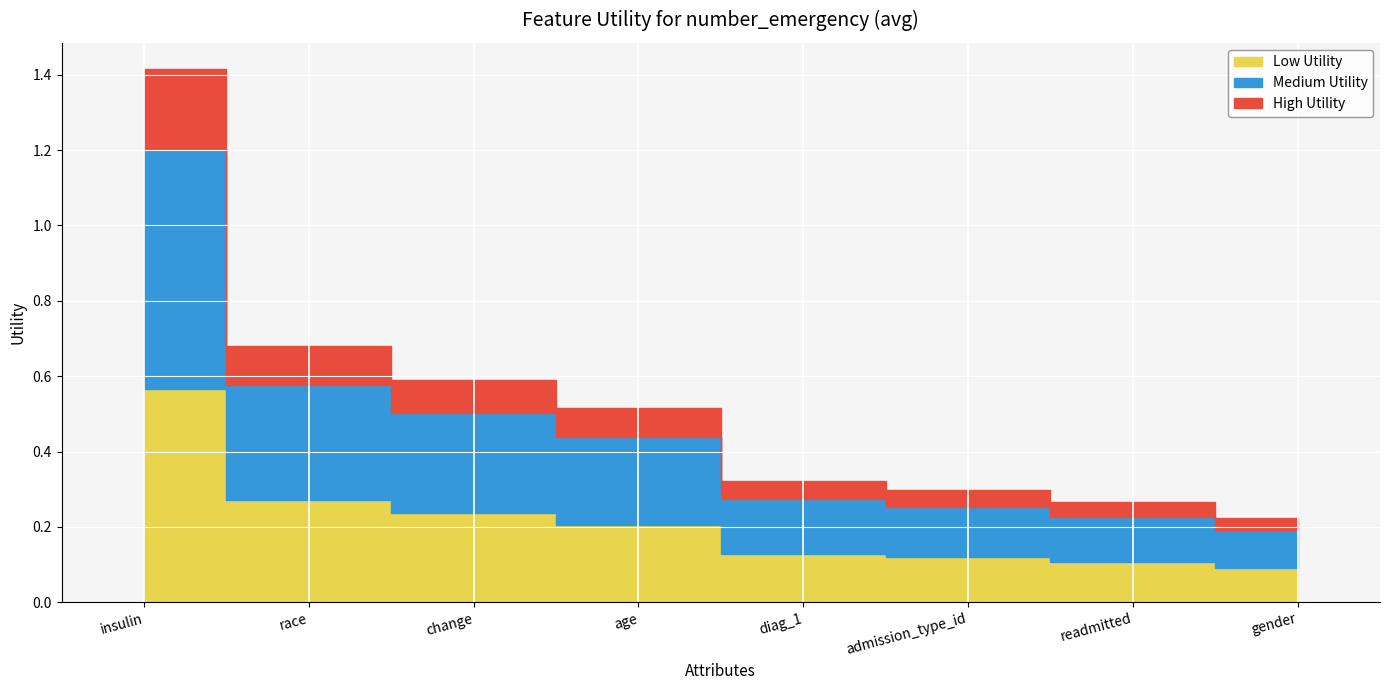

Rank the categories by value from highest to lowest.

insulin, race, change, age, diag_1, admission_type_id, readmitted, gender